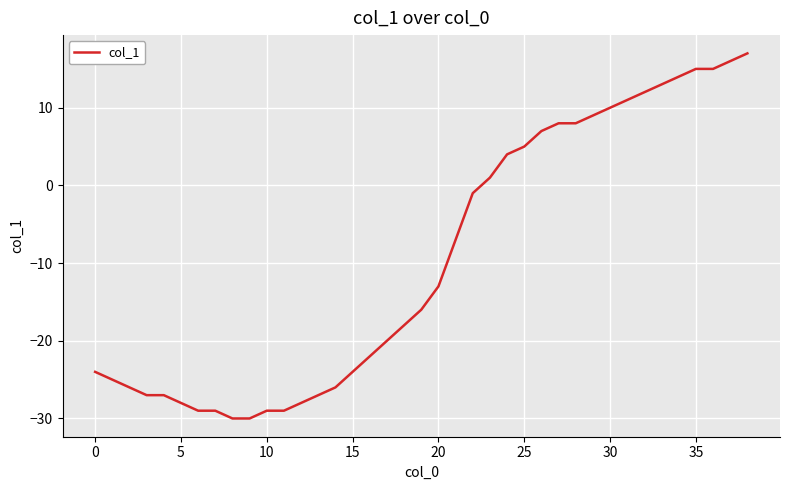

What is the difference between the maximum and minimum values?

47